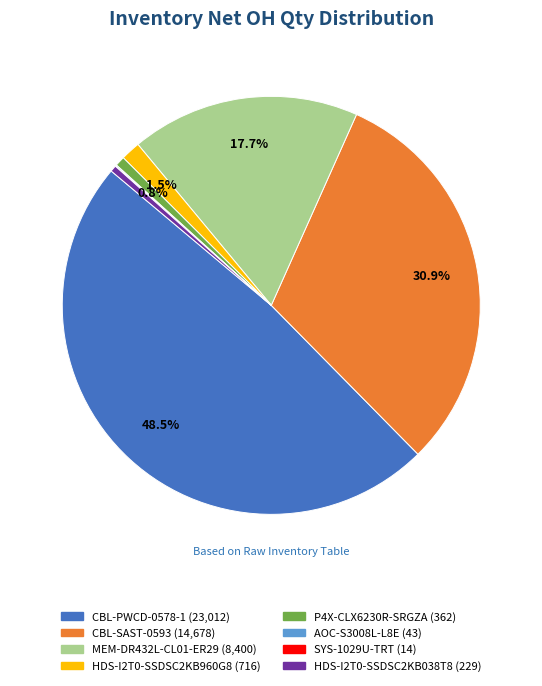

The CBL-SAST-0593 slice represents 45% of the pie. True or false?

False